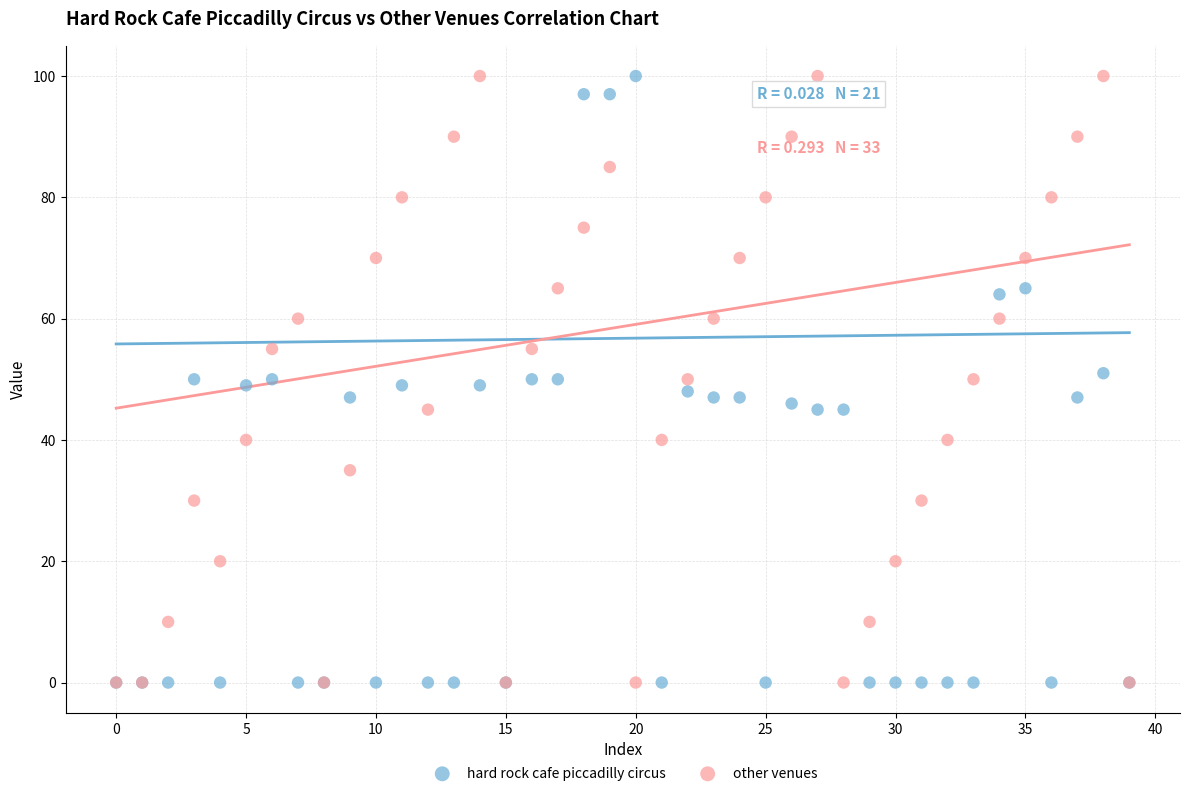

What are all the series names shown in the legend?

hard rock cafe piccadilly circus, other venues